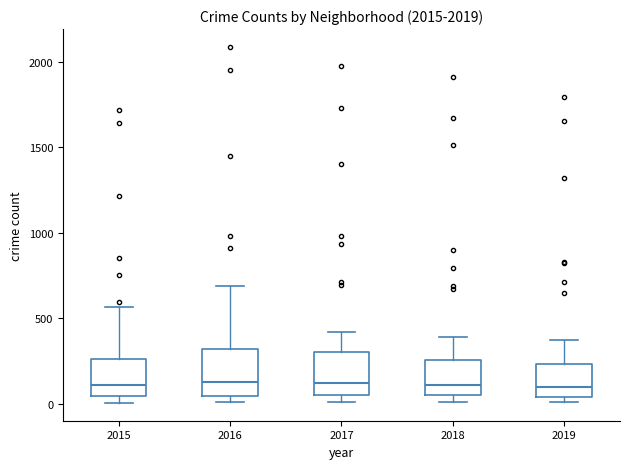

Where is the lower edge of the box at x = 2015 on the y-axis? The values are not printed on the chart, so give them approximately, as read against the axis.

50